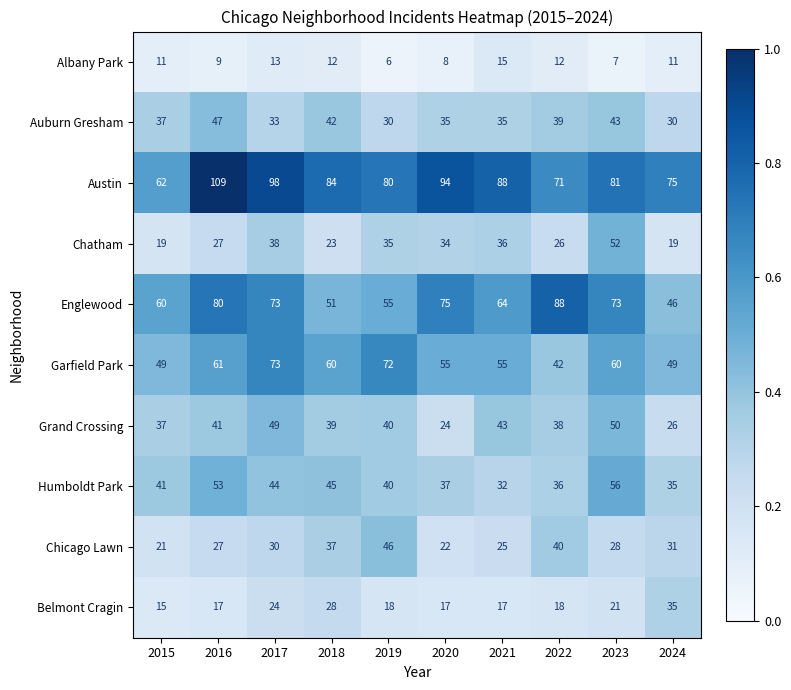

Read the Belmont Cragin value at 2017, to the nearest 5.

25